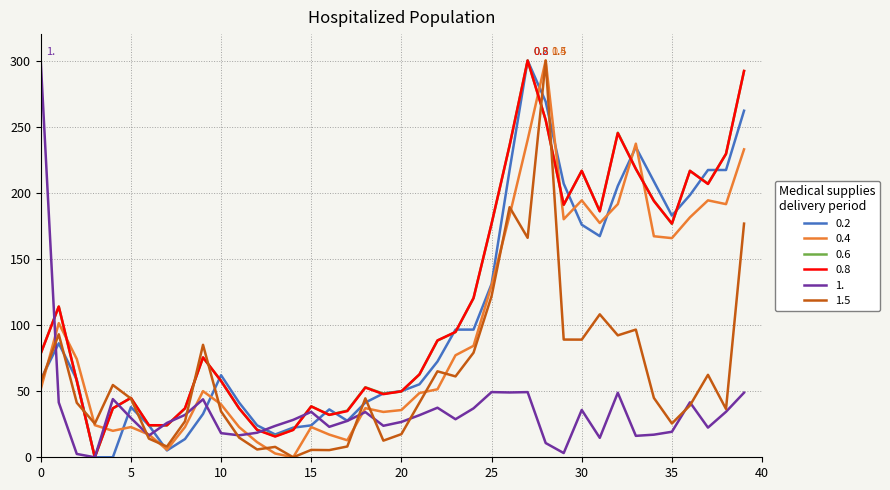

What is the maximum value shown in the chart?

300.0